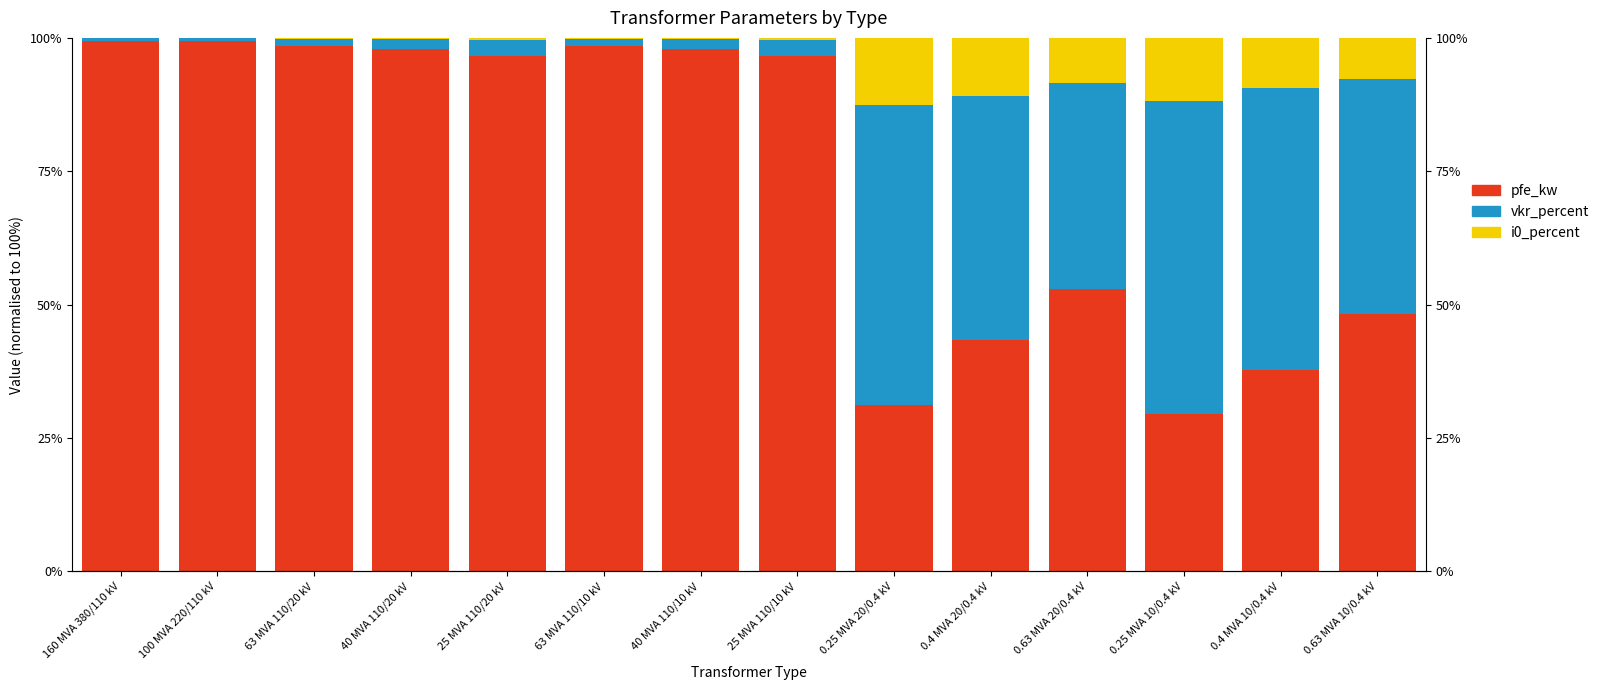

Which series has the largest range (max minus min)?

pfe_kw